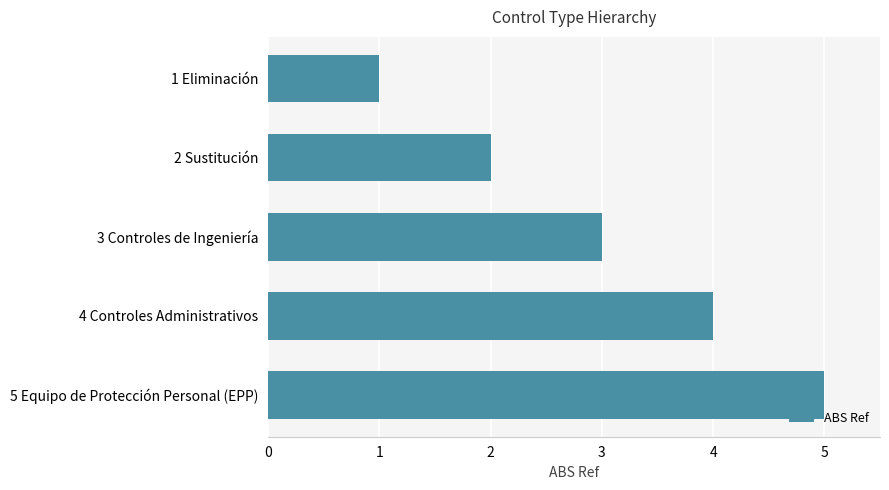

What is the sum of all values?

15